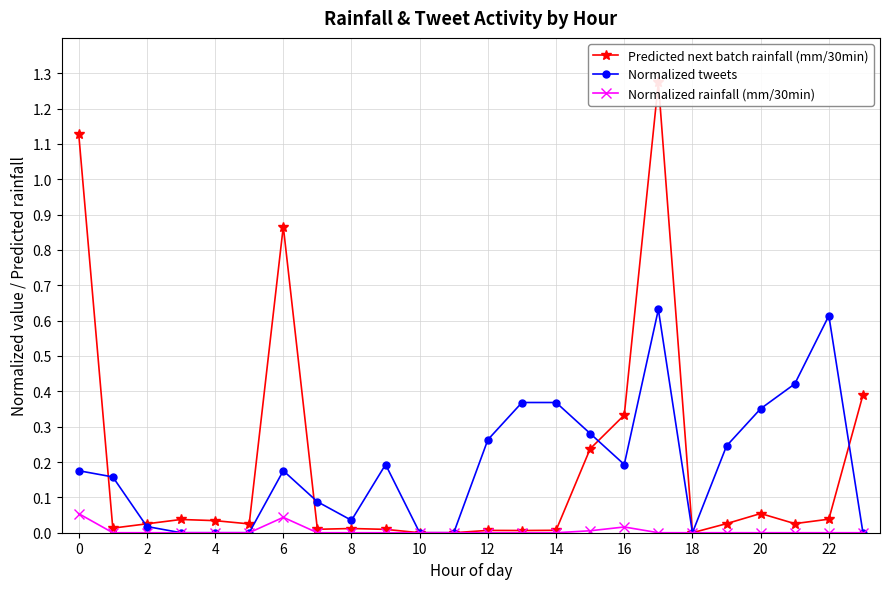

Is the value of Normalized rainfall (mm/30min) at 16 greater than the value of Normalized tweets at 20?

No